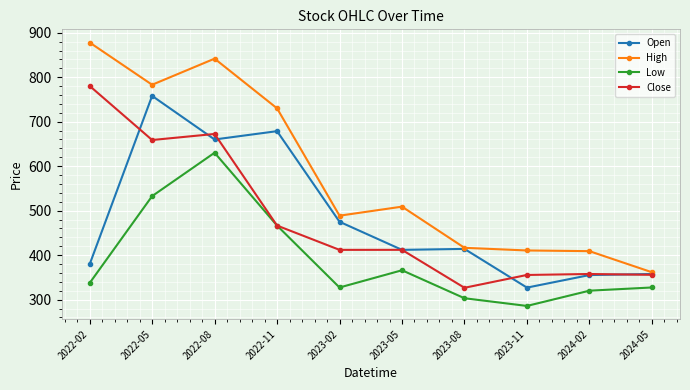

What position from the left is 2024-02?

9